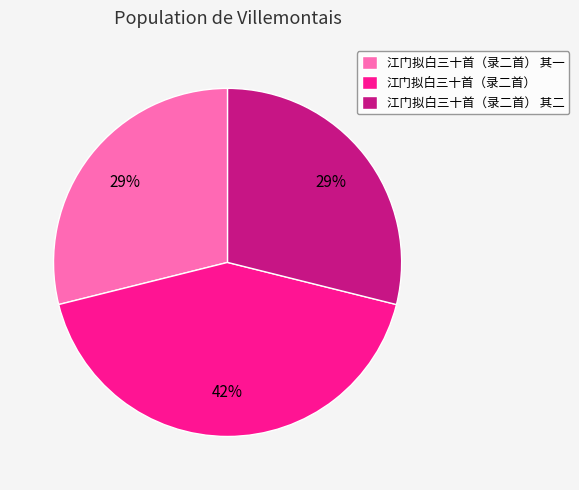

The 江门拟白三十首（录二首） slice represents 42% of the pie. True or false?

True